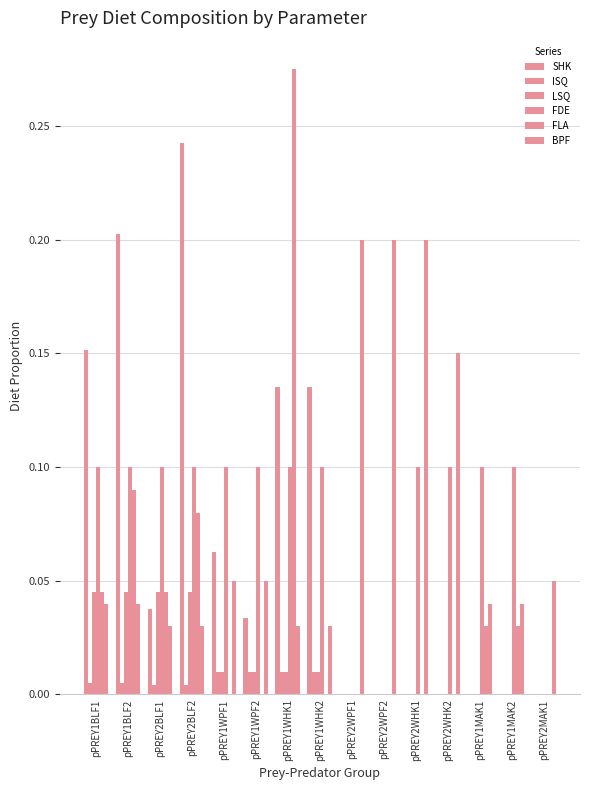

How many groups of bars are there?

15